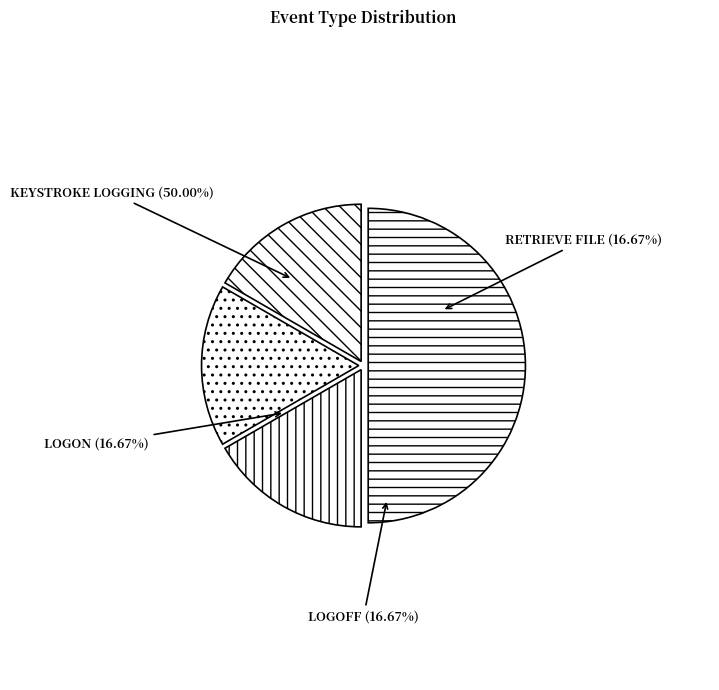

Is there a majority slice in this chart?

No